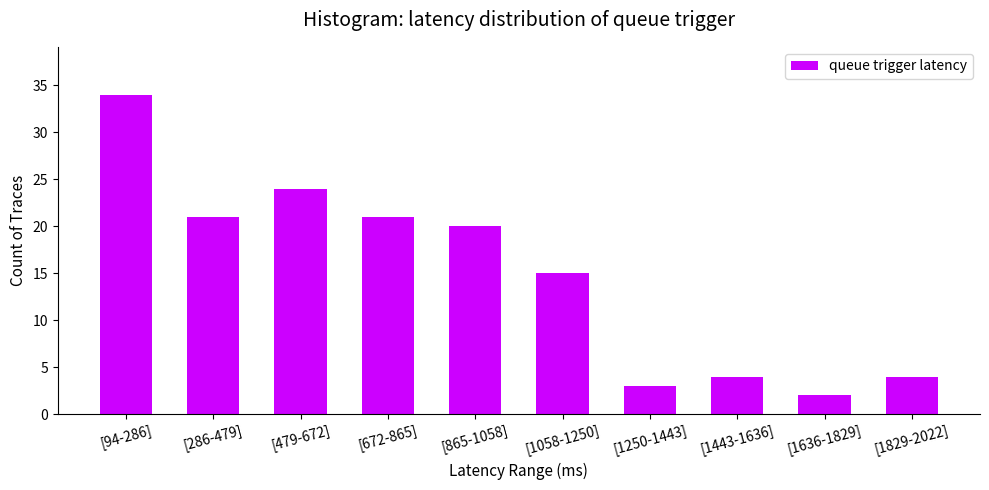

Reading left to right, extract all data points from this chart.

[94-286]=34	[286-479]=21	[479-672]=24	[672-865]=21	[865-1058]=20	[1058-1250]=15	[1250-1443]=3	[1443-1636]=4	[1636-1829]=2	[1829-2022]=4